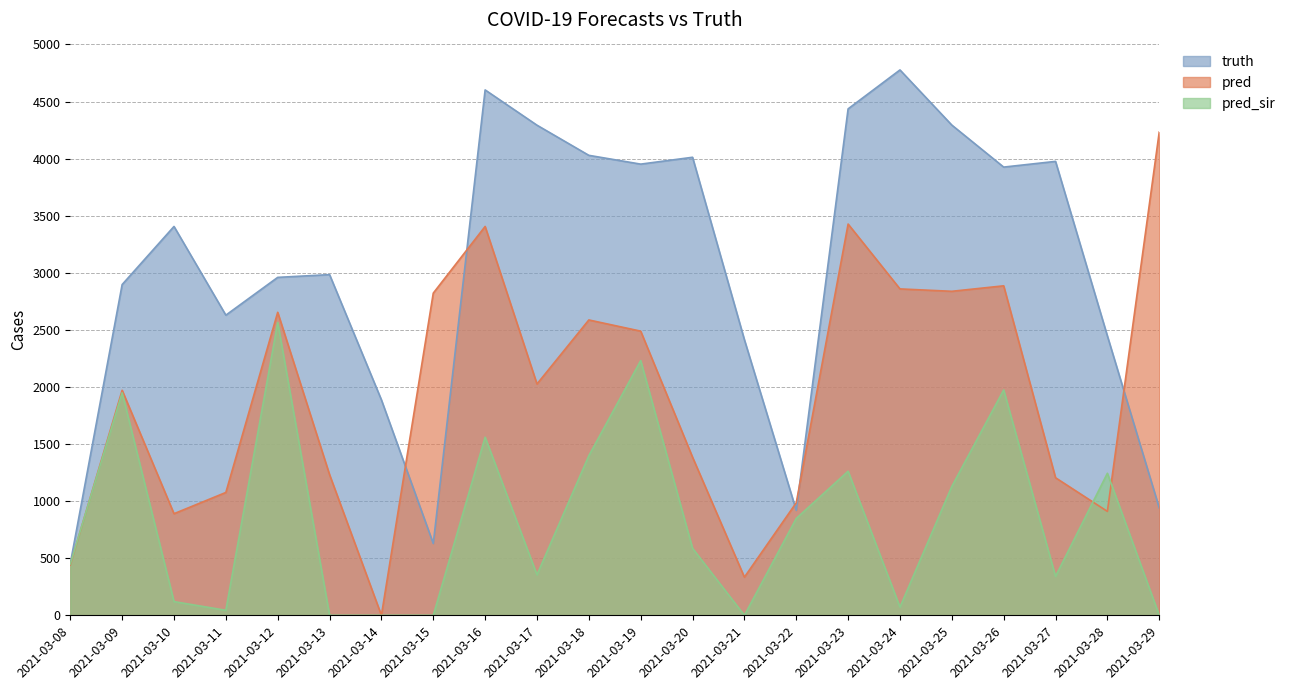

List the series in order of their peak value, lowest first.

pred_sir, pred, truth